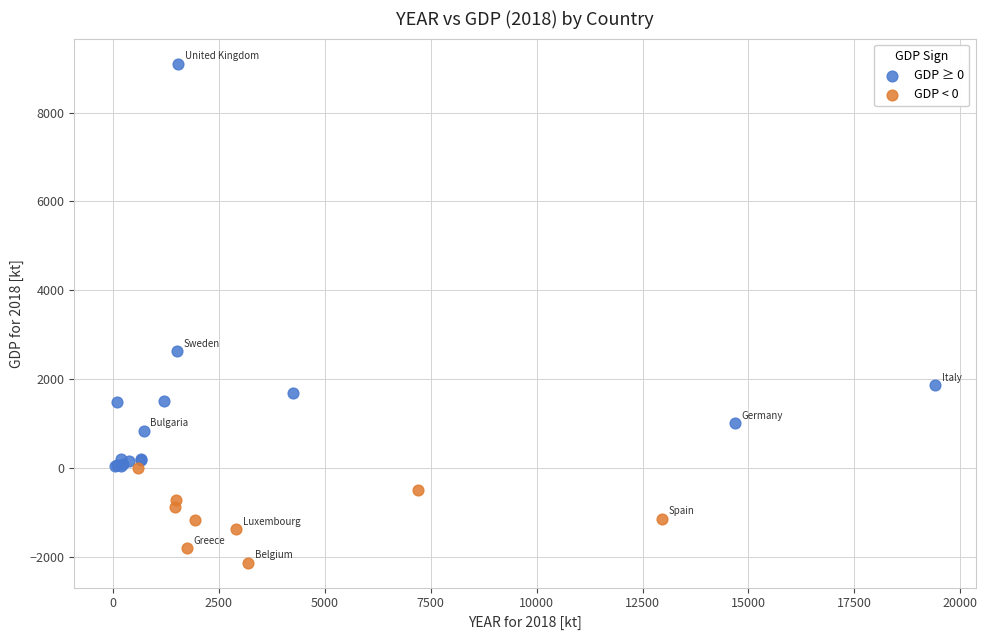

Which series contains the lowest Y value?

GDP < 0